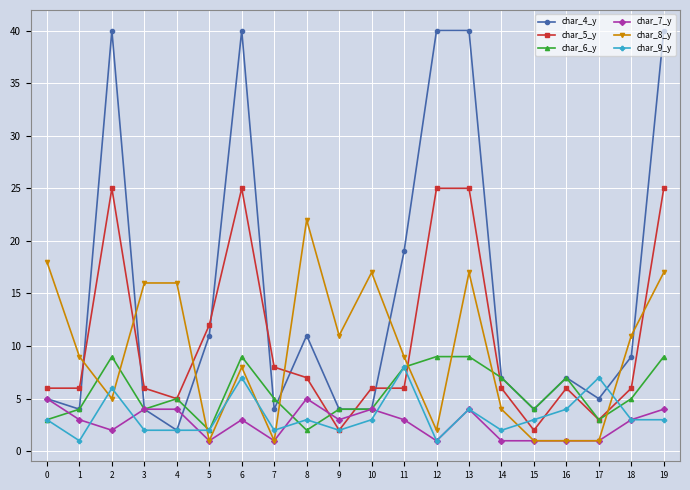

How many series are shown in this chart?

6